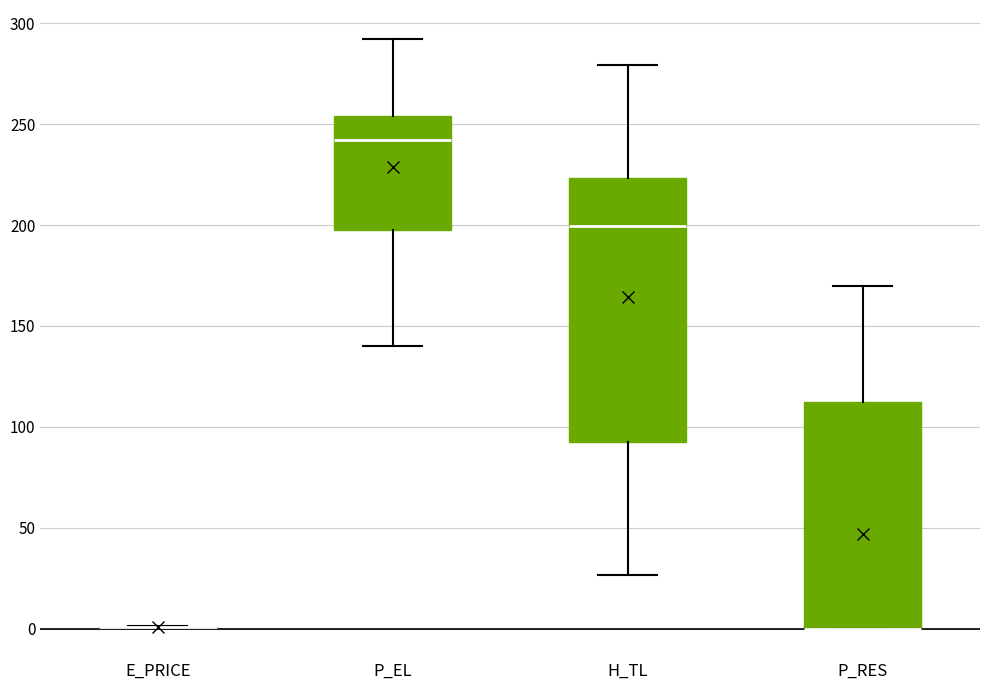

Reading left to right, read every box against the y-axis: the position of its median line, the range the box covers, and the ends of its whiskers. The values are not printed on the chart, so give them approximately, as read against the axis.

E_PRICE: box collapsed to a line at 0, whiskers 0 to 0
P_EL: median 240, box 200 to 255, whiskers 140 to 290
H_TL: median 200, box 90 to 225, whiskers 25 to 280
P_RES: median 0 (drawn on the box's lower edge), box 0 to 110, whiskers 0 to 170